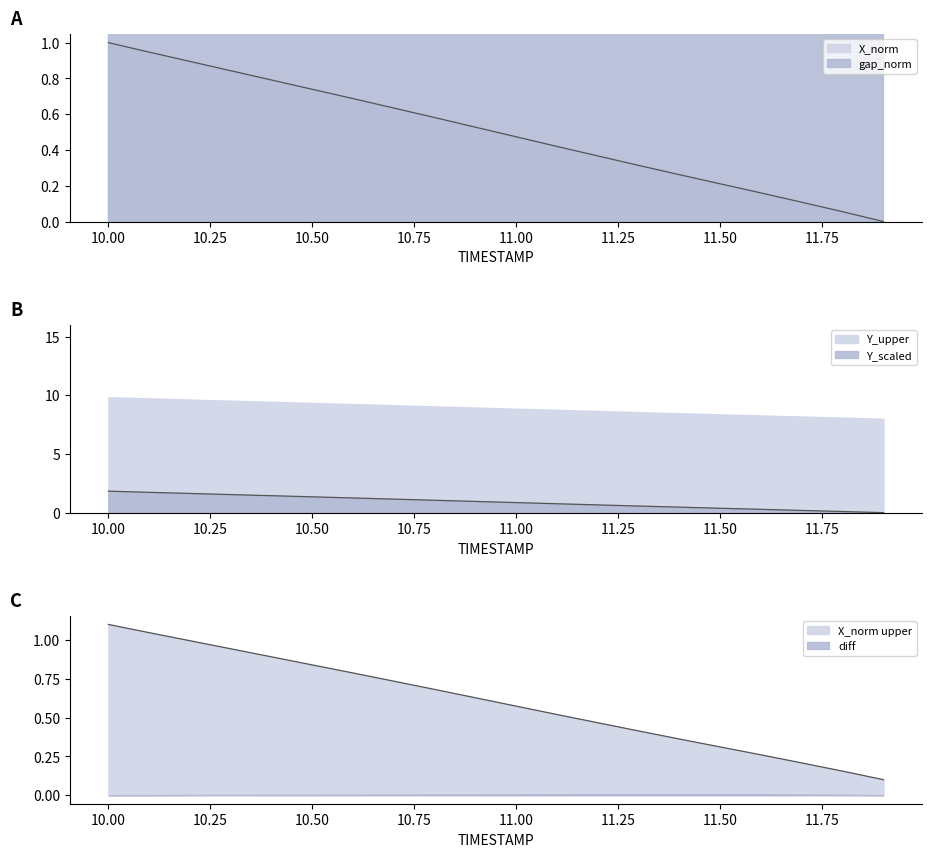

What is the total value across all series at 11.8?

0.1